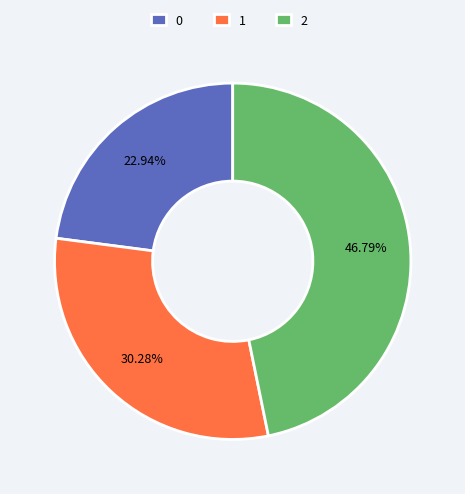

Which slice is the largest?

2